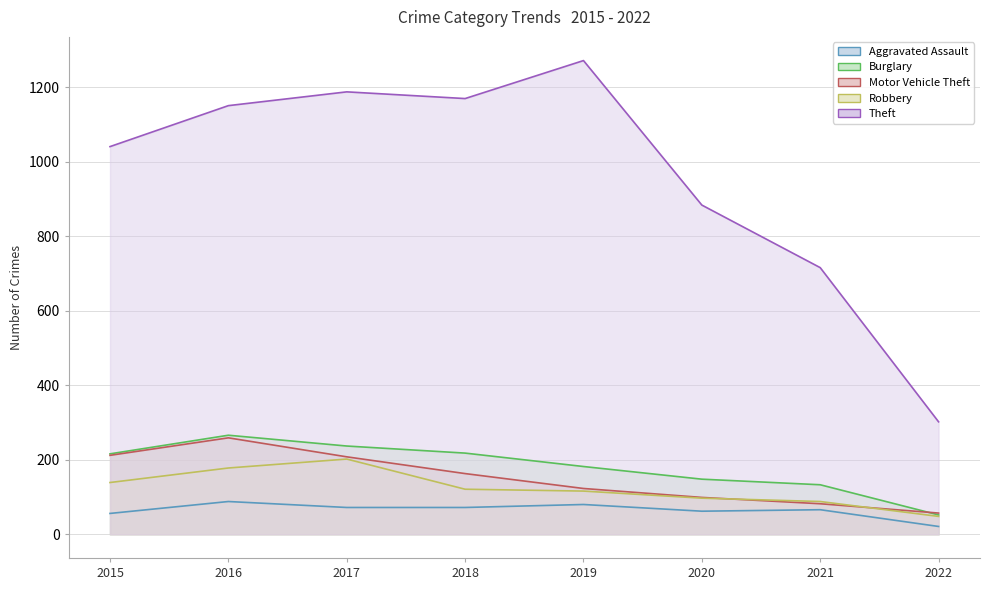

Which category has the lowest value in the Robbery series?

2022